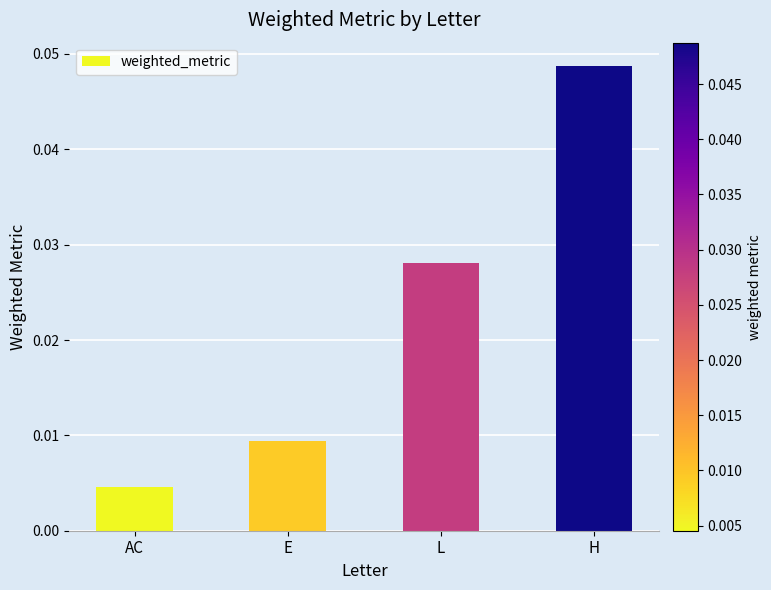

Count the values in the range 0 to 1.

4